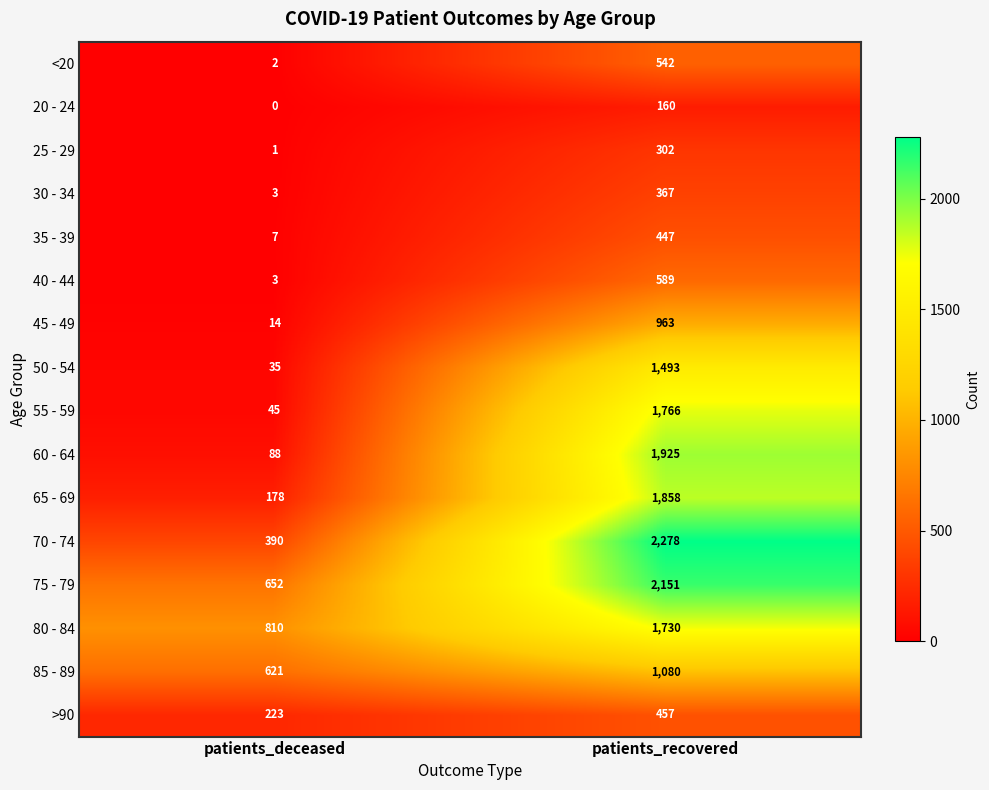

The value of 85 - 89 at patients_deceased is 166. True or false?

False